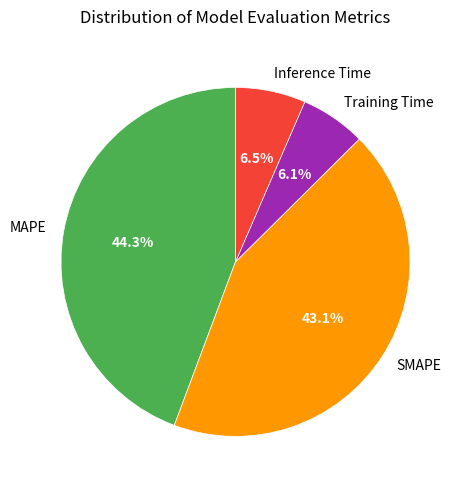

Which slice is the largest?

MAPE